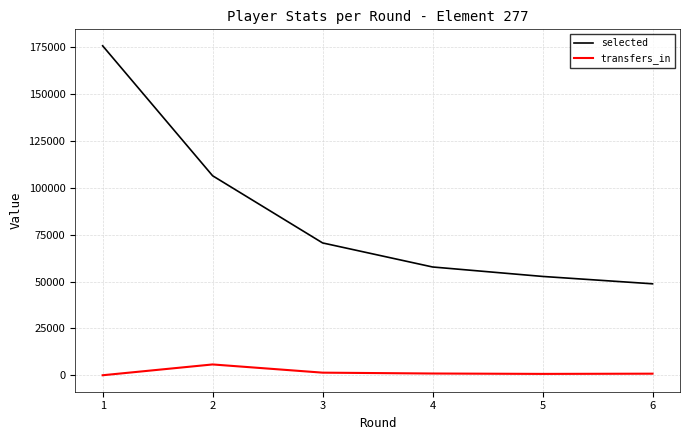

Which series has the largest total across all categories?

selected